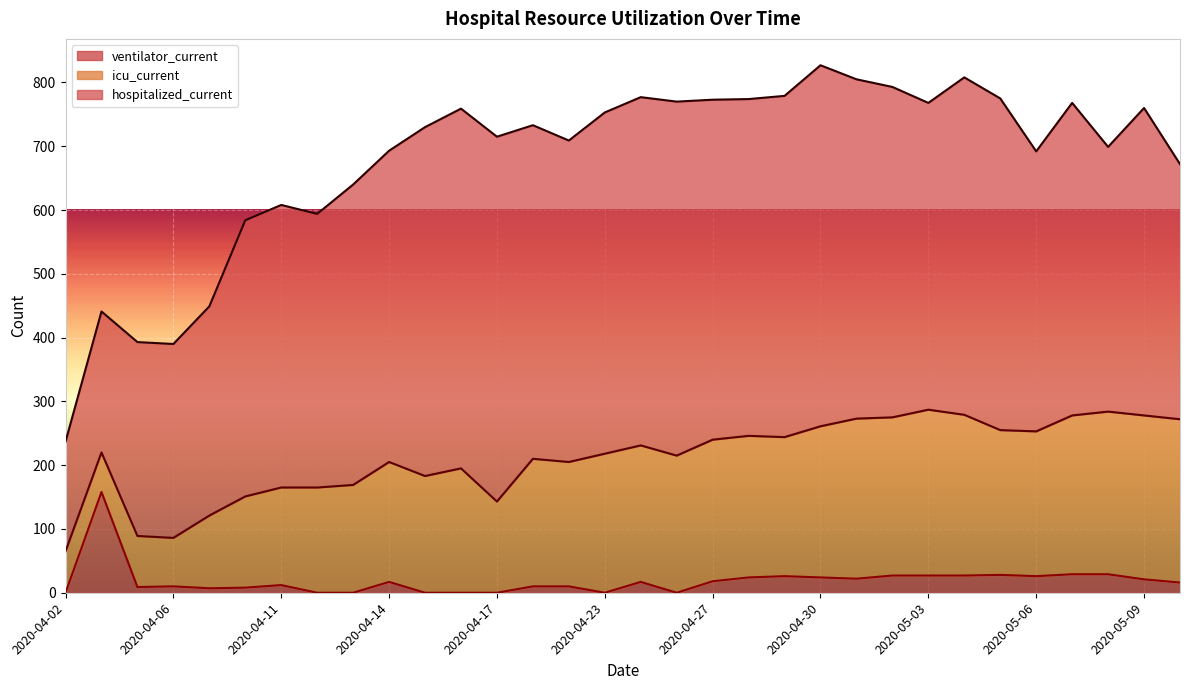

Is it true that ventilator_current equals 0 at 2020-04-12?

True